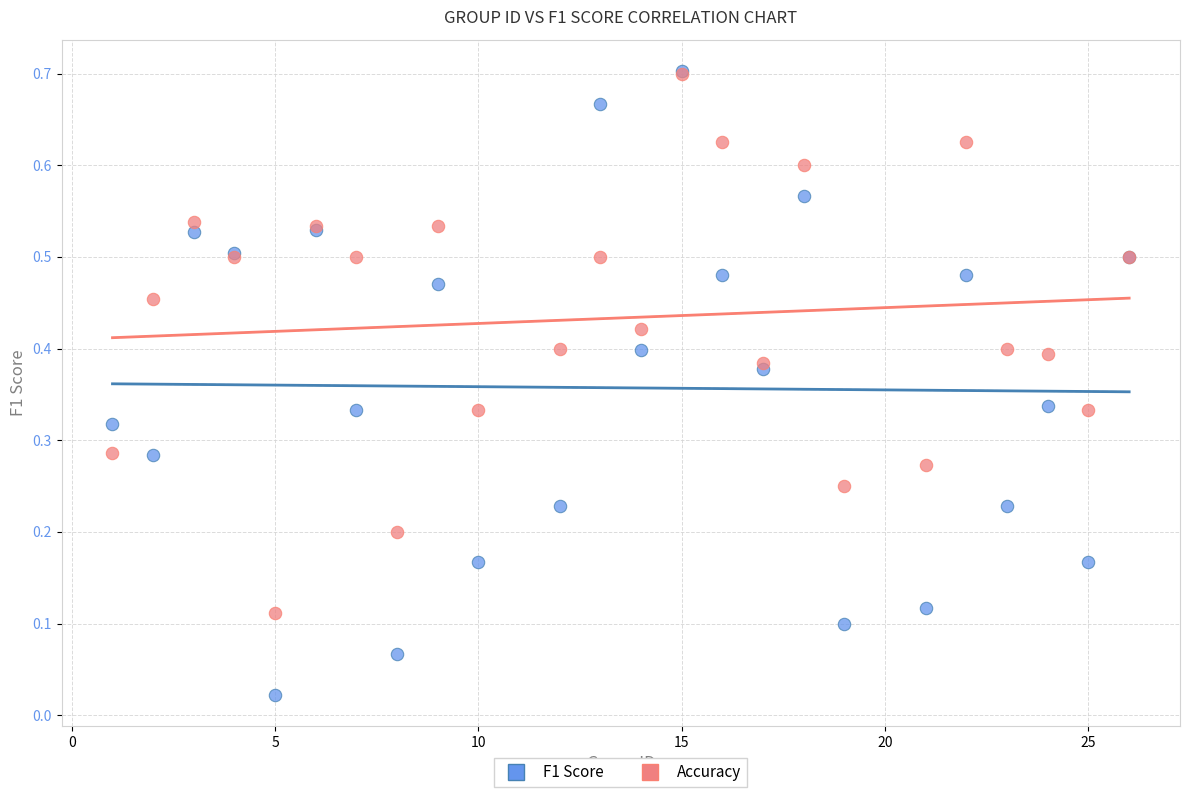

What are all the series names shown in the legend?

F1 Score, Accuracy